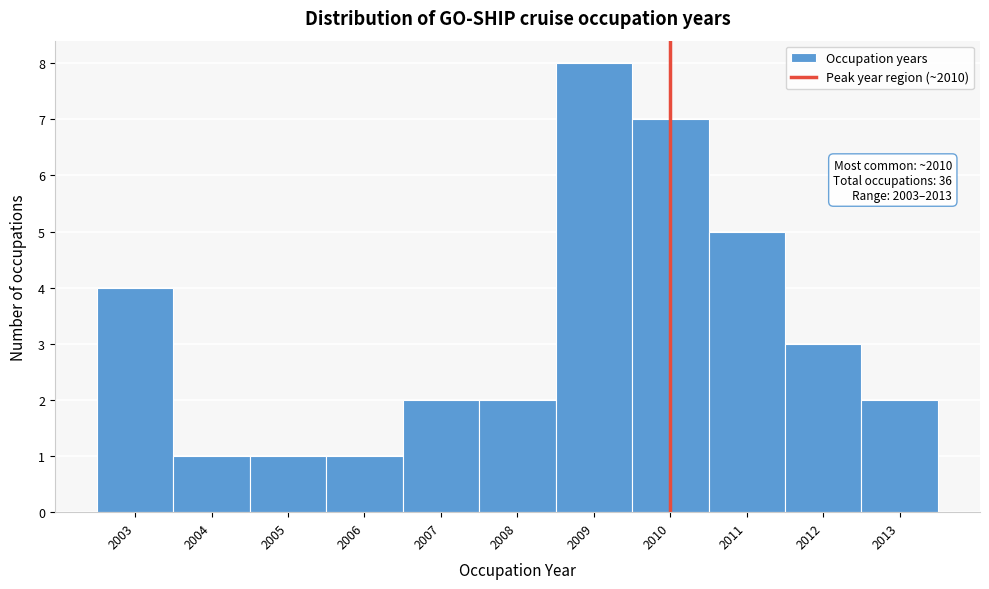

Which range on the x-axis has the tallest bar?

2008.5 to 2009.5